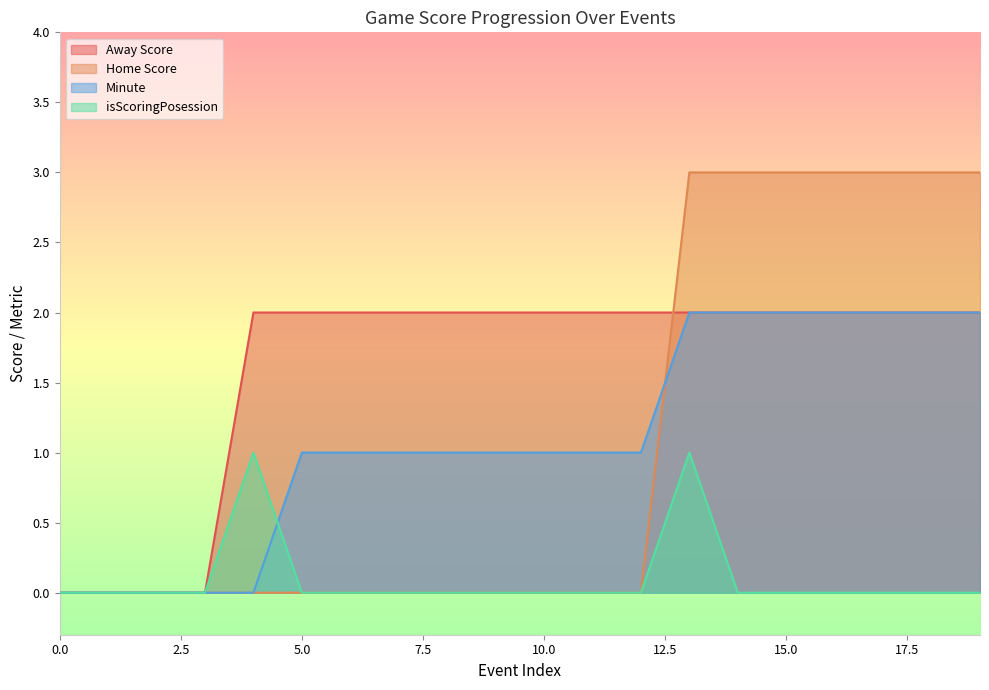

At which label does Minute first exceed 1?

13